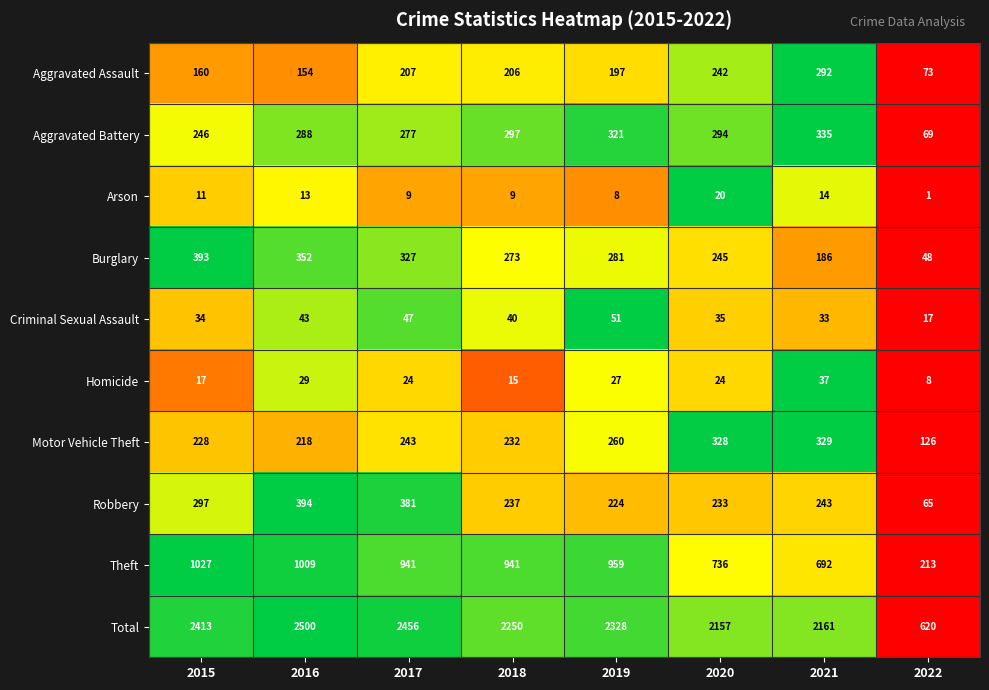

The value of Total at 2015 is 3983. True or false?

False